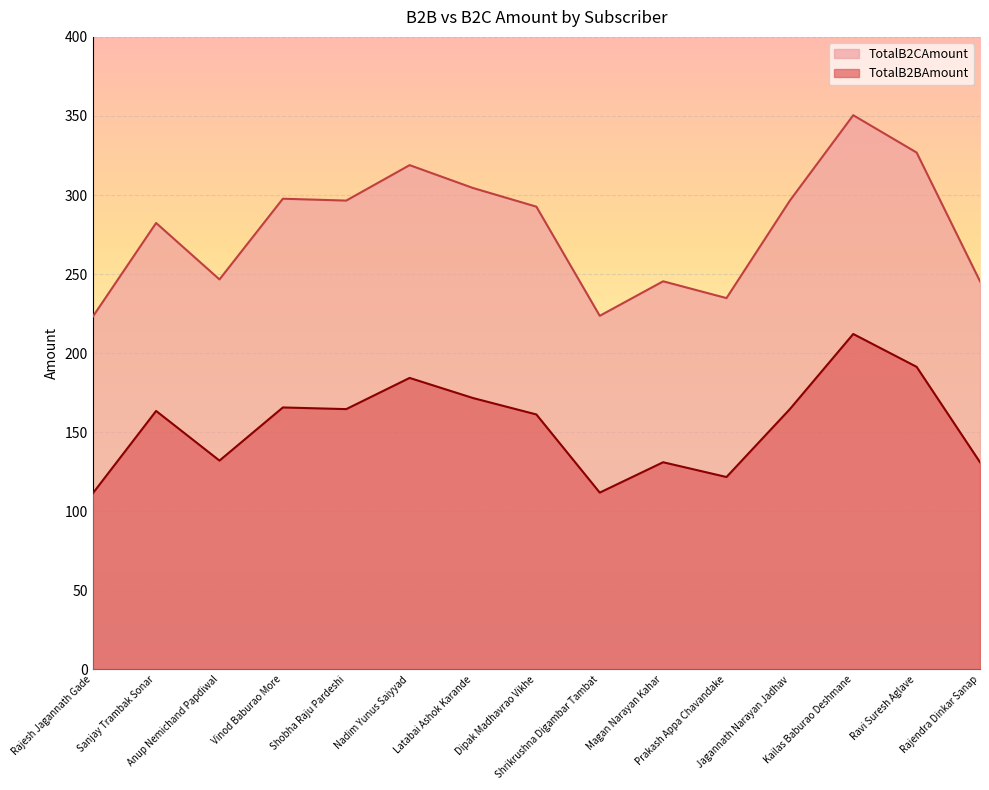

Rank the series by their average value, from highest to lowest.

TotalB2CAmount, TotalB2BAmount